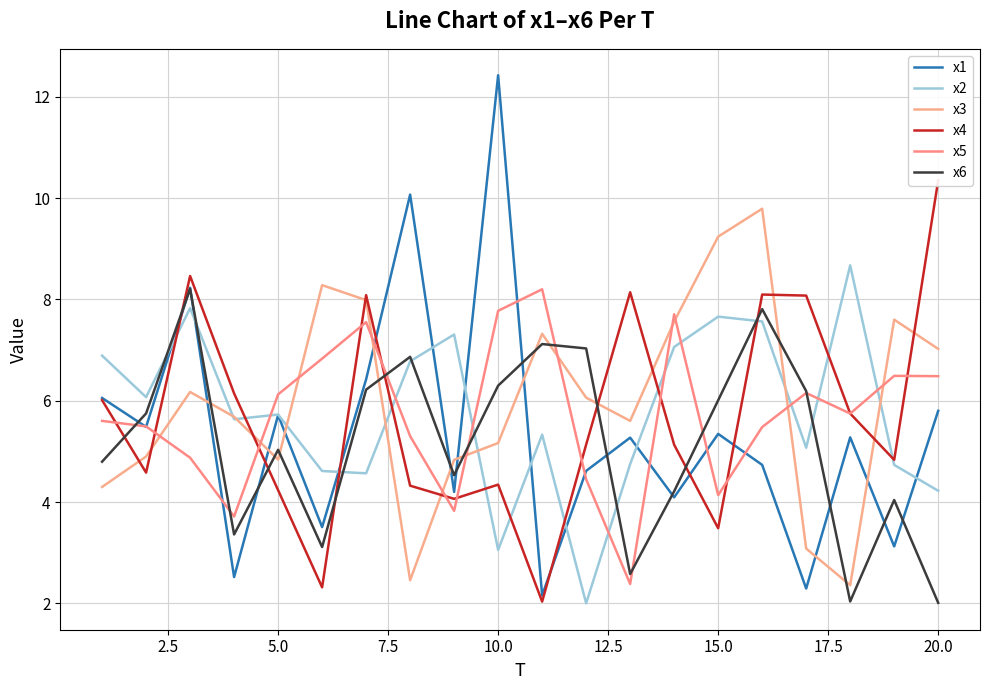

Which series has the widest spread of values?

x1